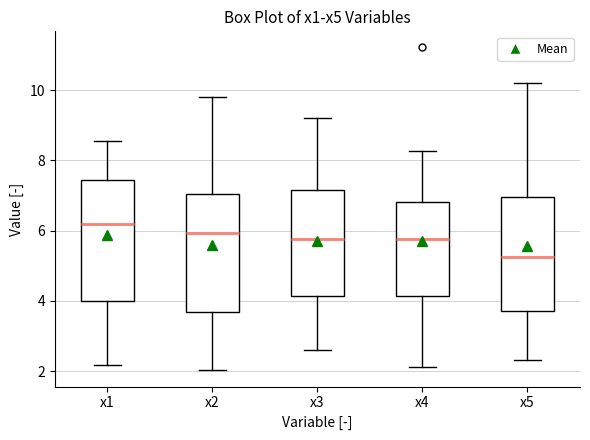

Where does the median line of the box for x4 sit on the y-axis? The values are not printed on the chart, so give them approximately, as read against the axis.

5.8